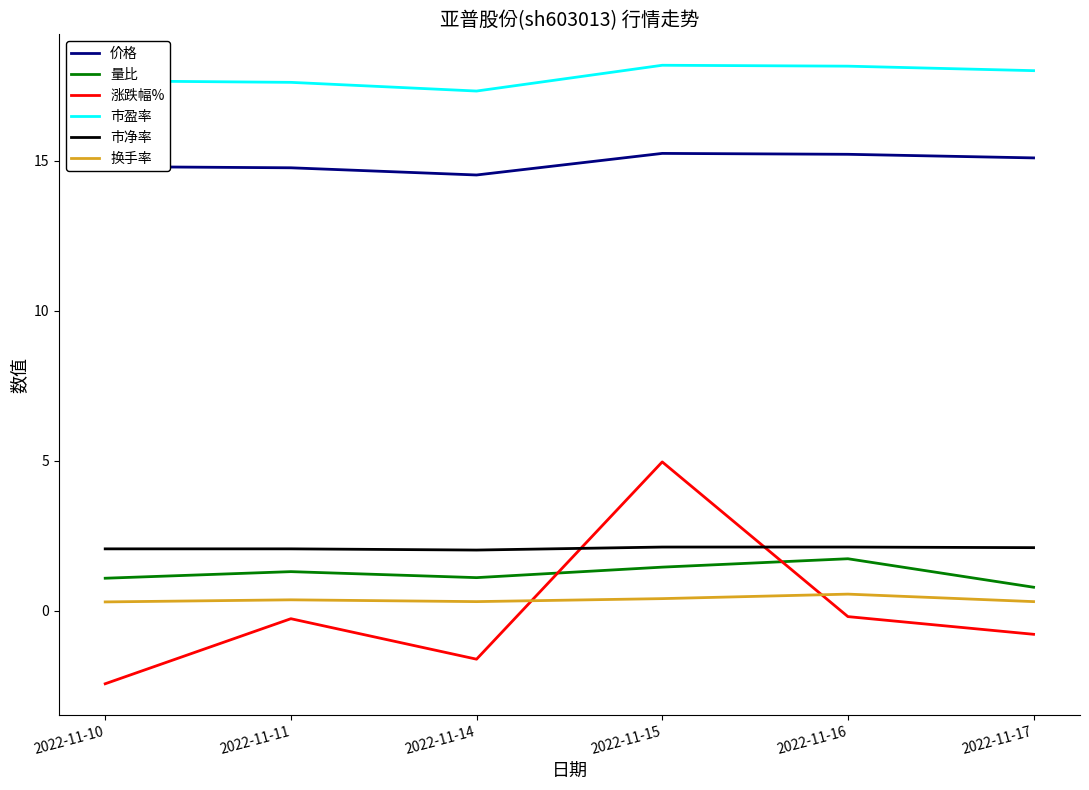

At which category does the chart reach its minimum across all series?

2022-11-10